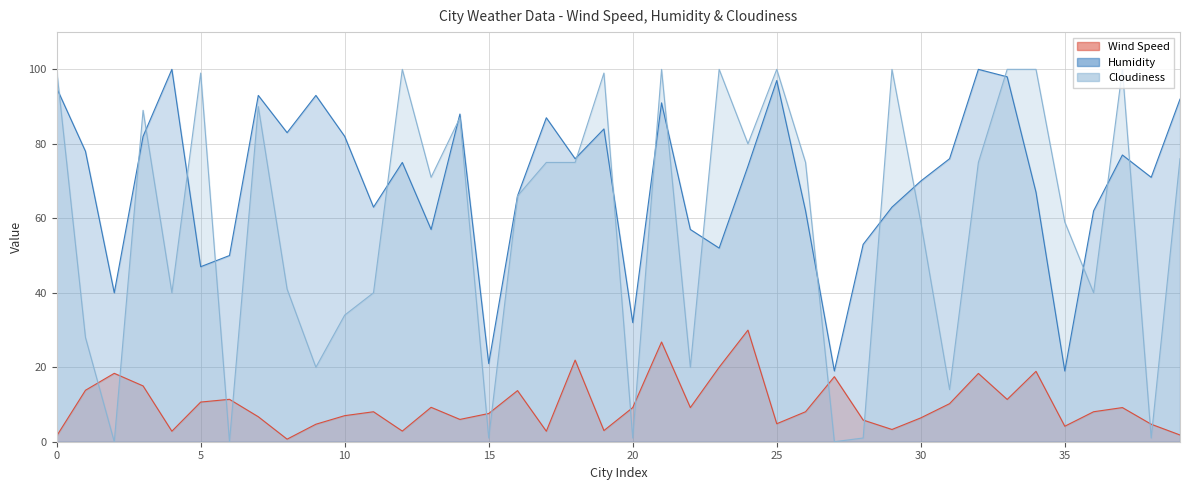

Which series has the largest range (max minus min)?

Cloudiness